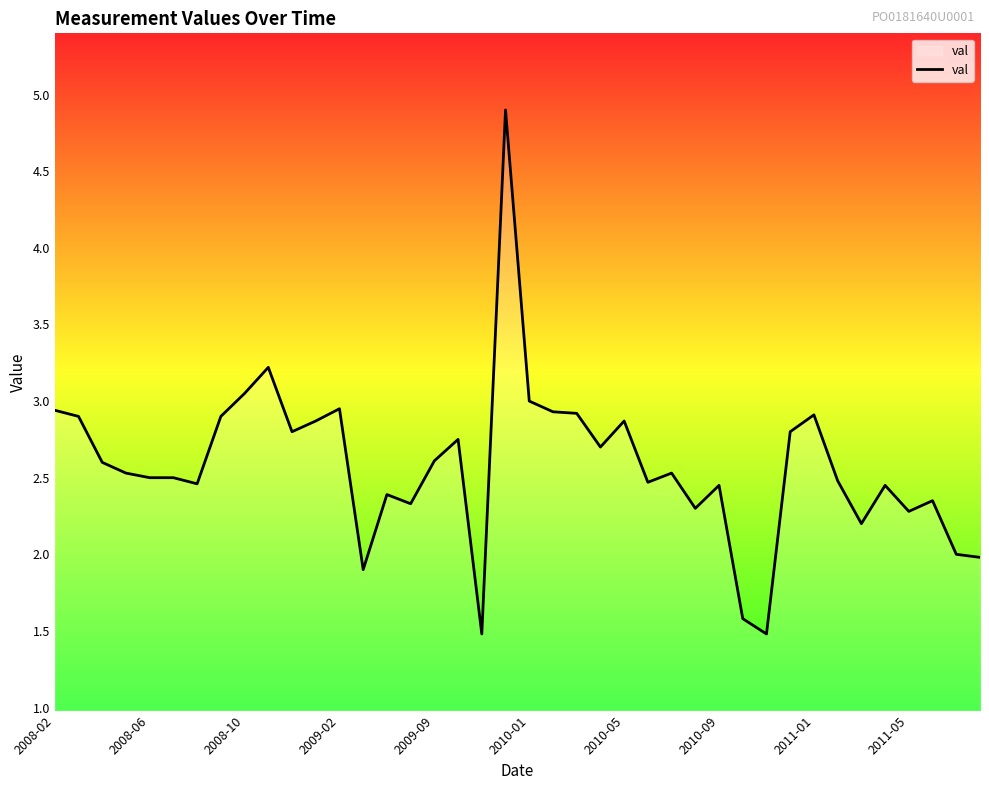

What is the maximum value shown in the chart?

4.9